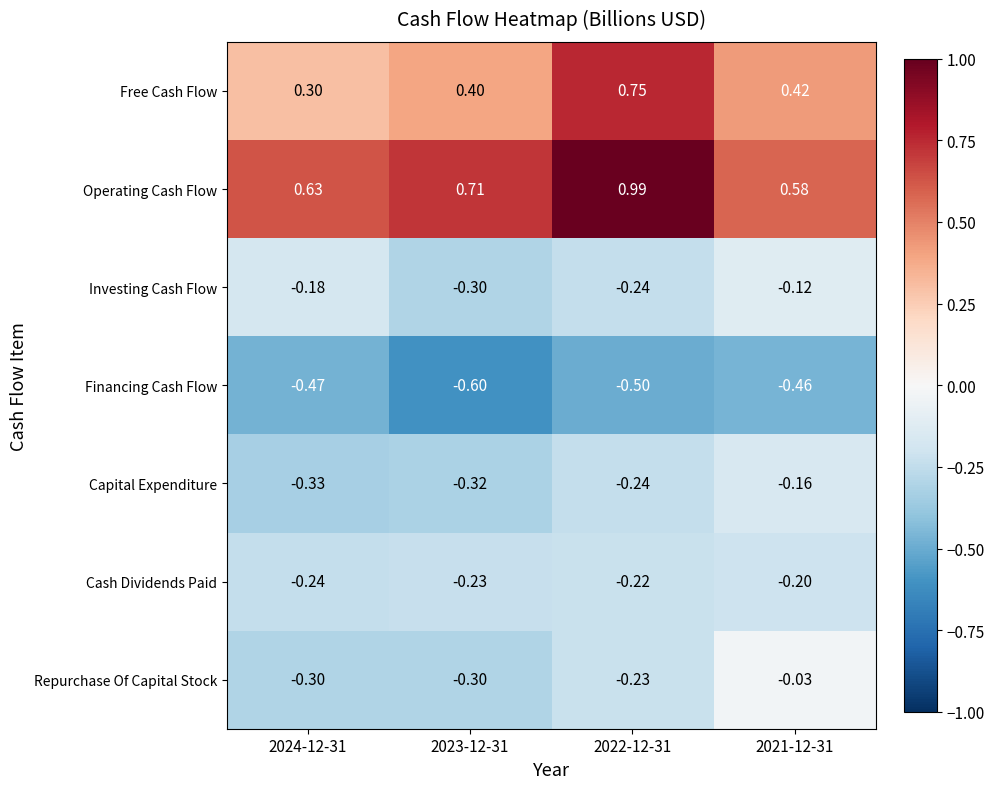

Which series has the largest range (max minus min)?

Free Cash Flow